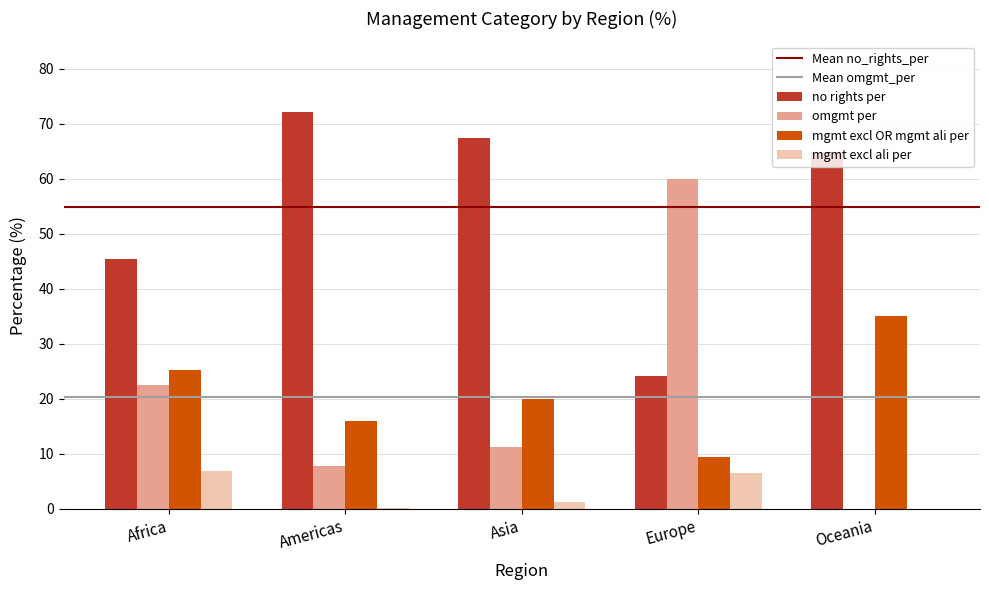

How many series are shown in this chart?

4